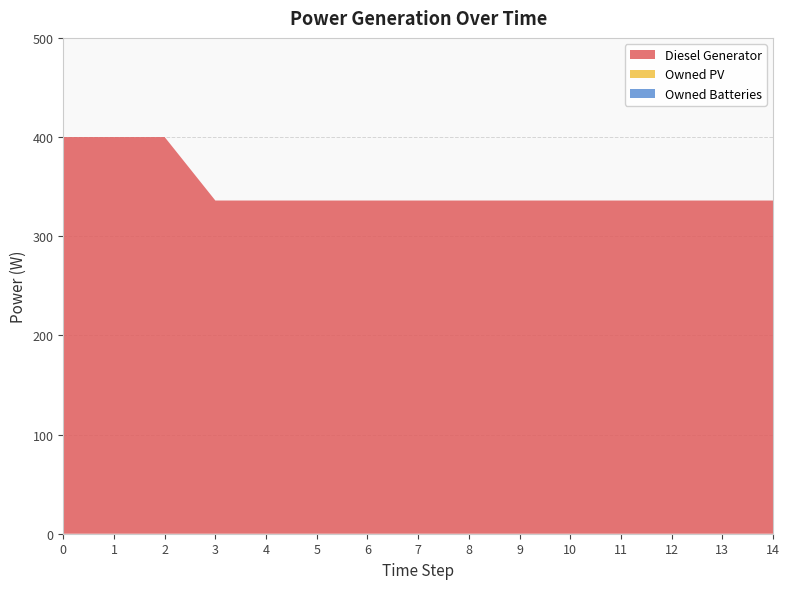

Reading right to left, extract all data points from this chart.

Diesel Generator: 336	336	336	336	336	336	336	336	336	336	336	336	400	400	400
Owned PV: 0	0	0	0	0	0	0	0	0	0	0	0	0	0	0
Owned Batteries: 0	0	0	0	0	0	0	0	0	0	0	0	0	0	0